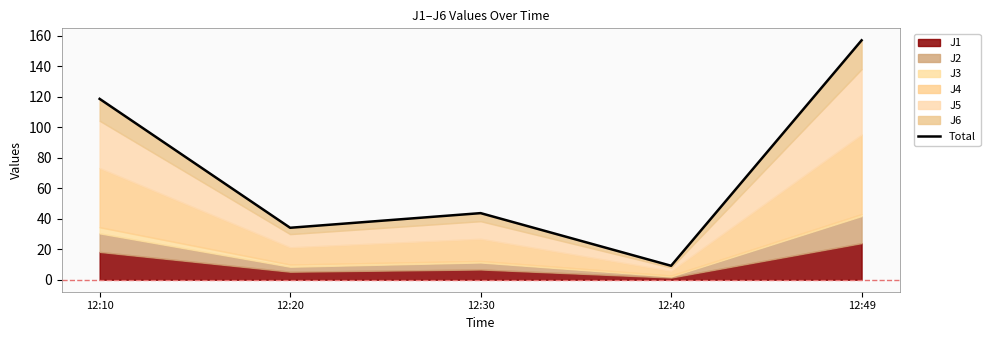

True or false: the data shows 157.0 at 12:49.

True